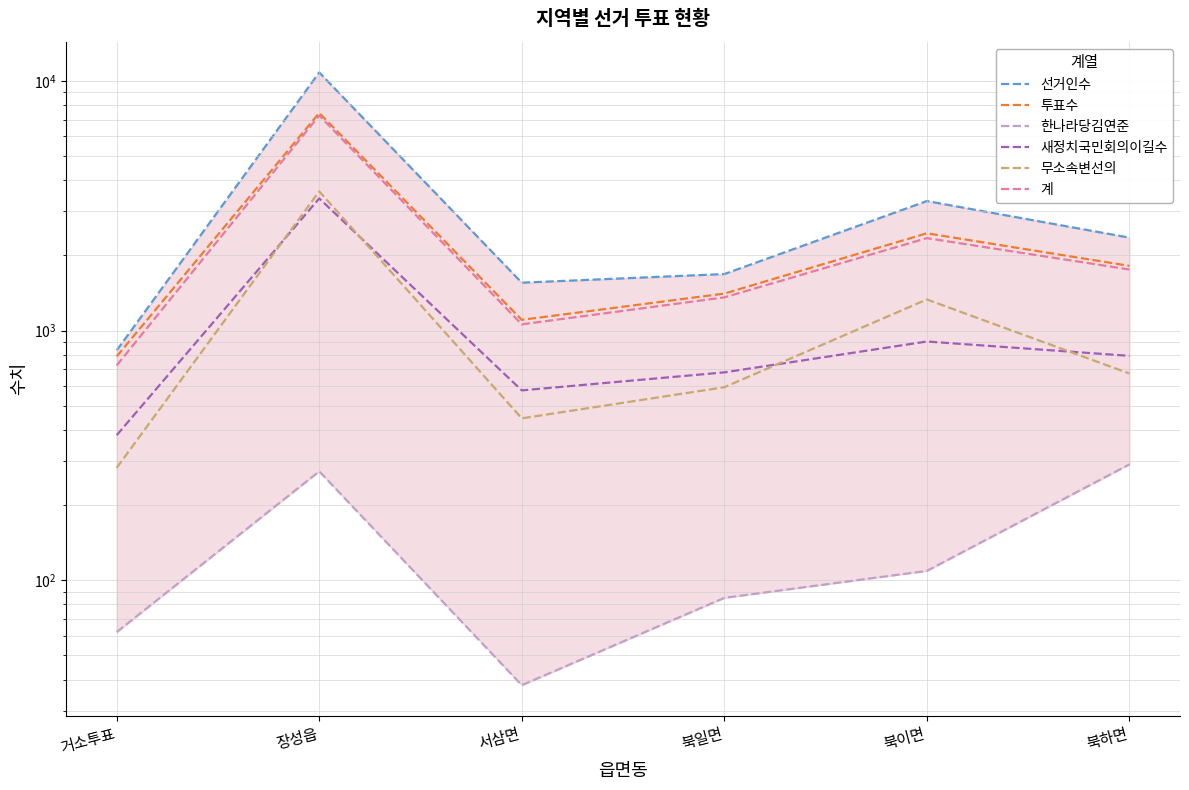

What is the label of the 5th point from the right?

장성읍